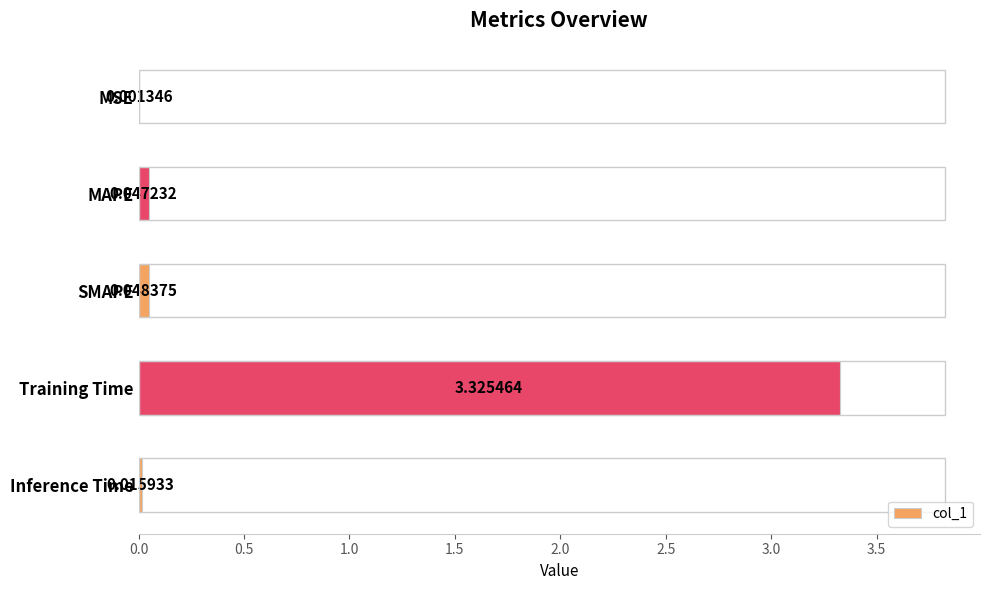

What is the change in value from MAPE to Training Time?

+3.3